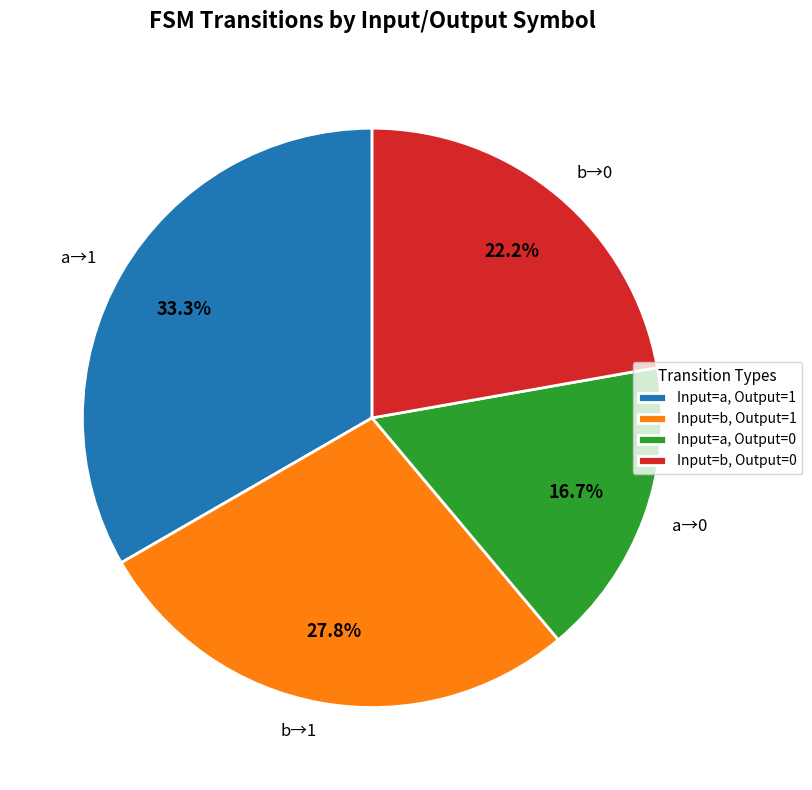

What portion of the pie excludes a→0?

83.3%